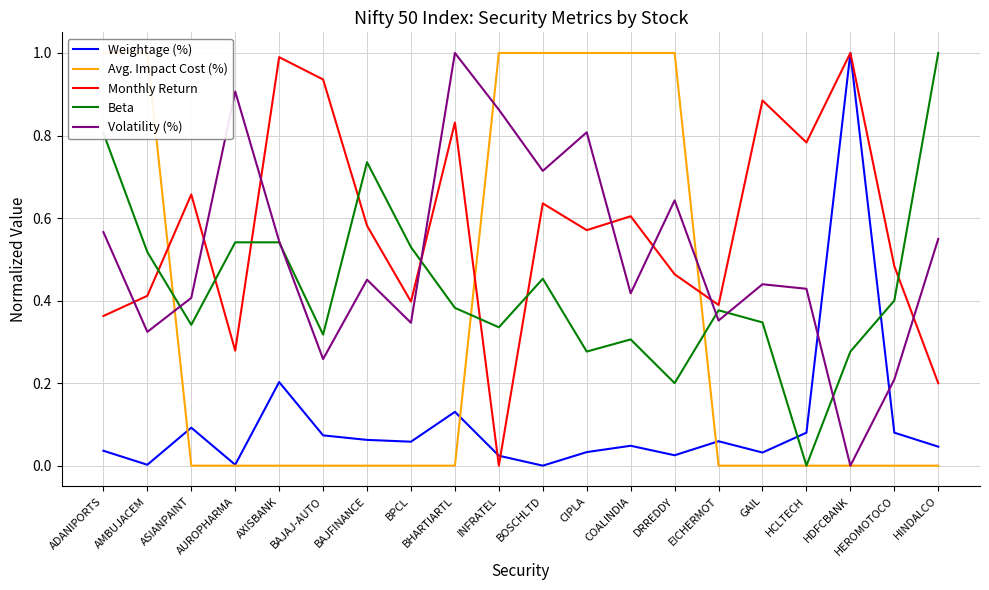

Which series ends up on top after the final intersection of Weightage (%) and Beta?

Beta